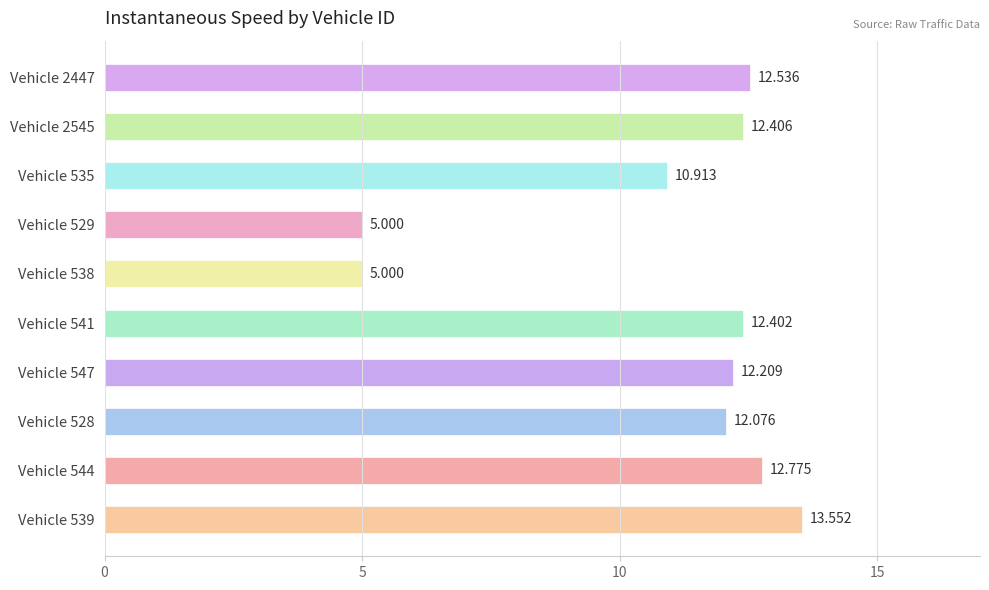

How many values are below 12?

3